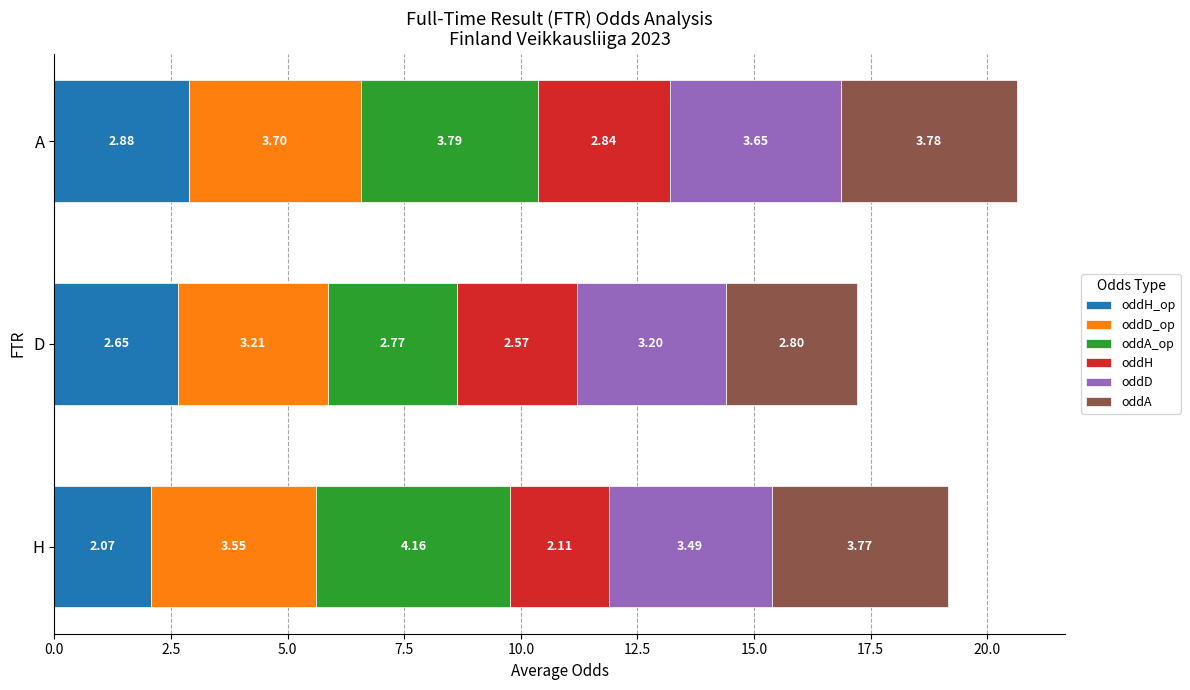

How many distinct data groups are displayed?

6